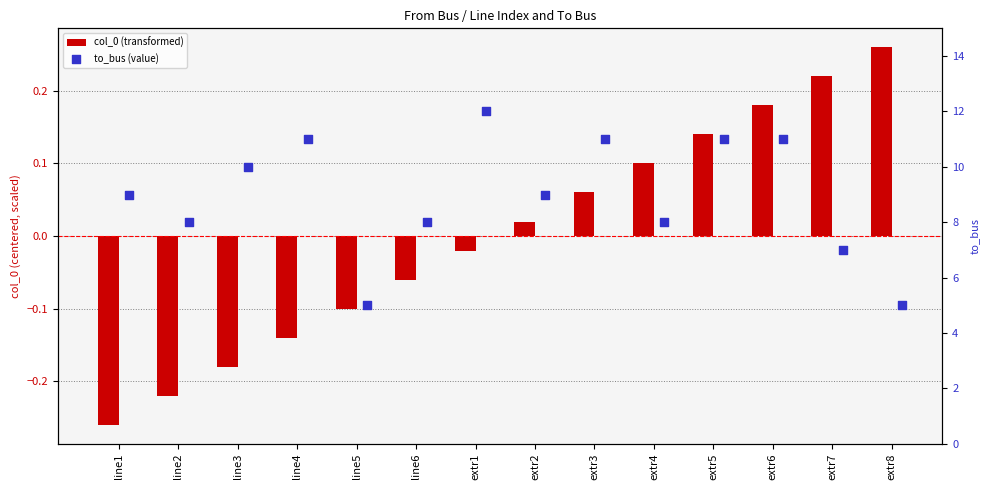

Which series reaches the minimum Y coordinate?

col_0 (transformed)